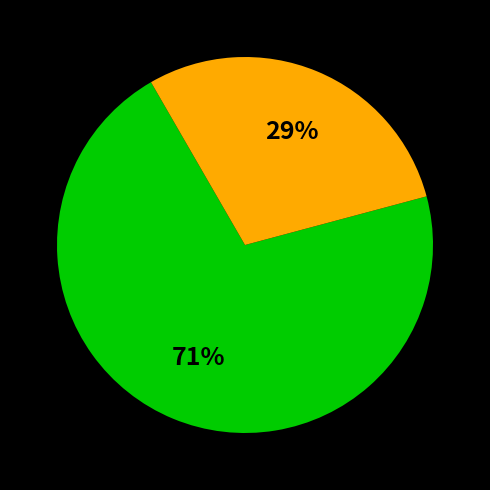

Is there a majority slice in this chart?

Yes